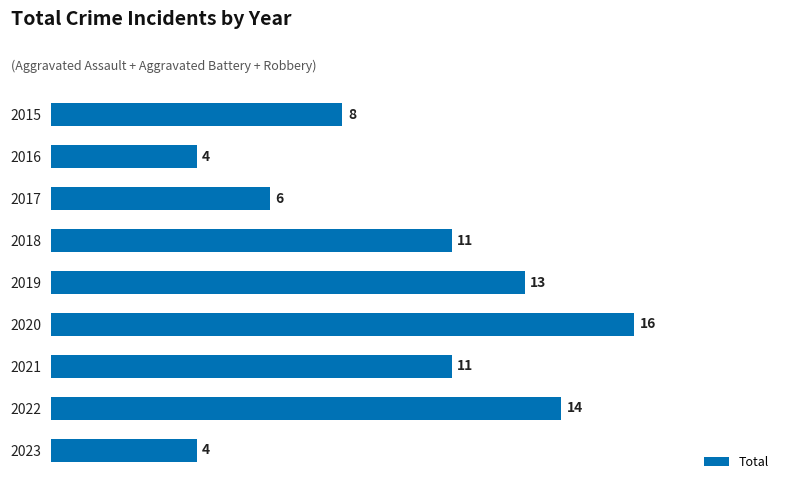

What is the change in value from 2016 to 2021?

+7